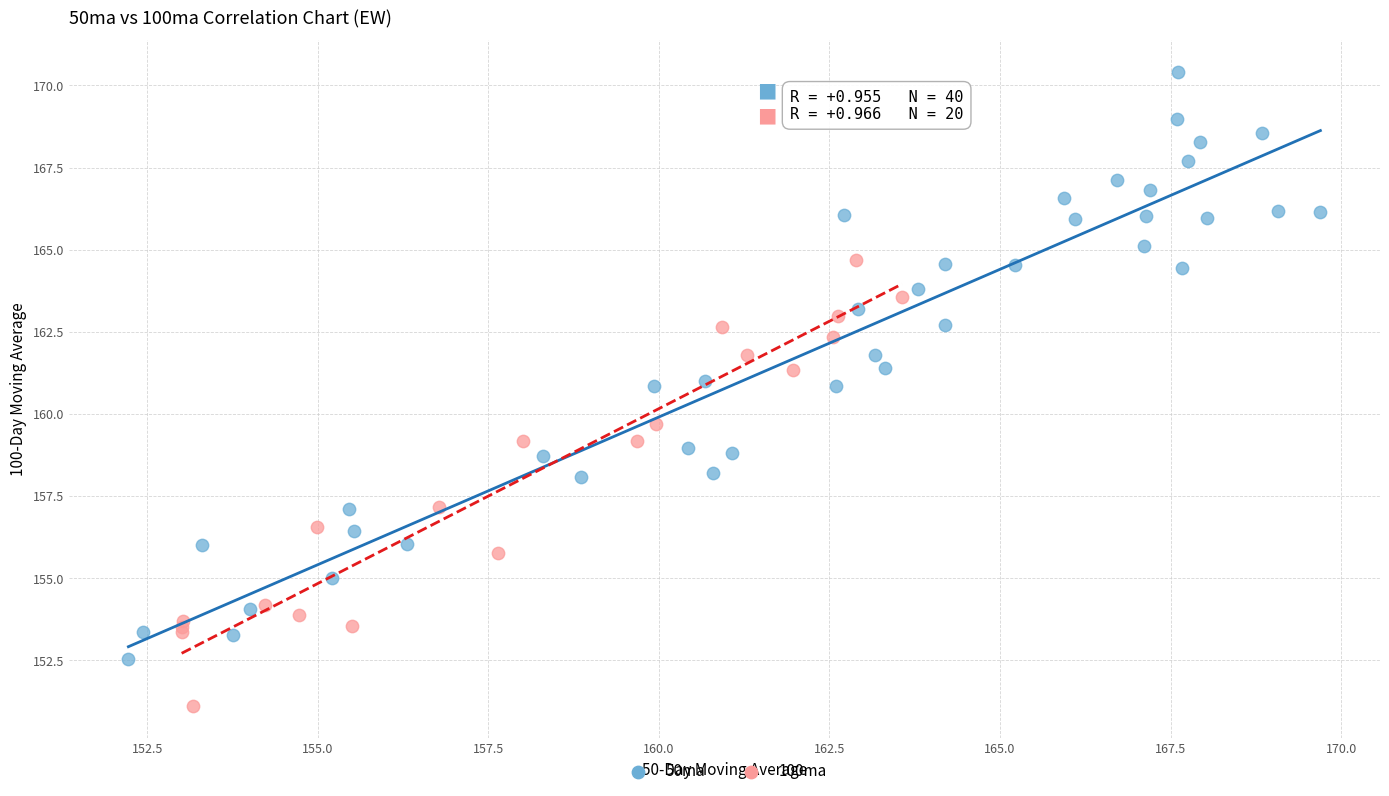

Which series contains the lowest Y value?

100ma